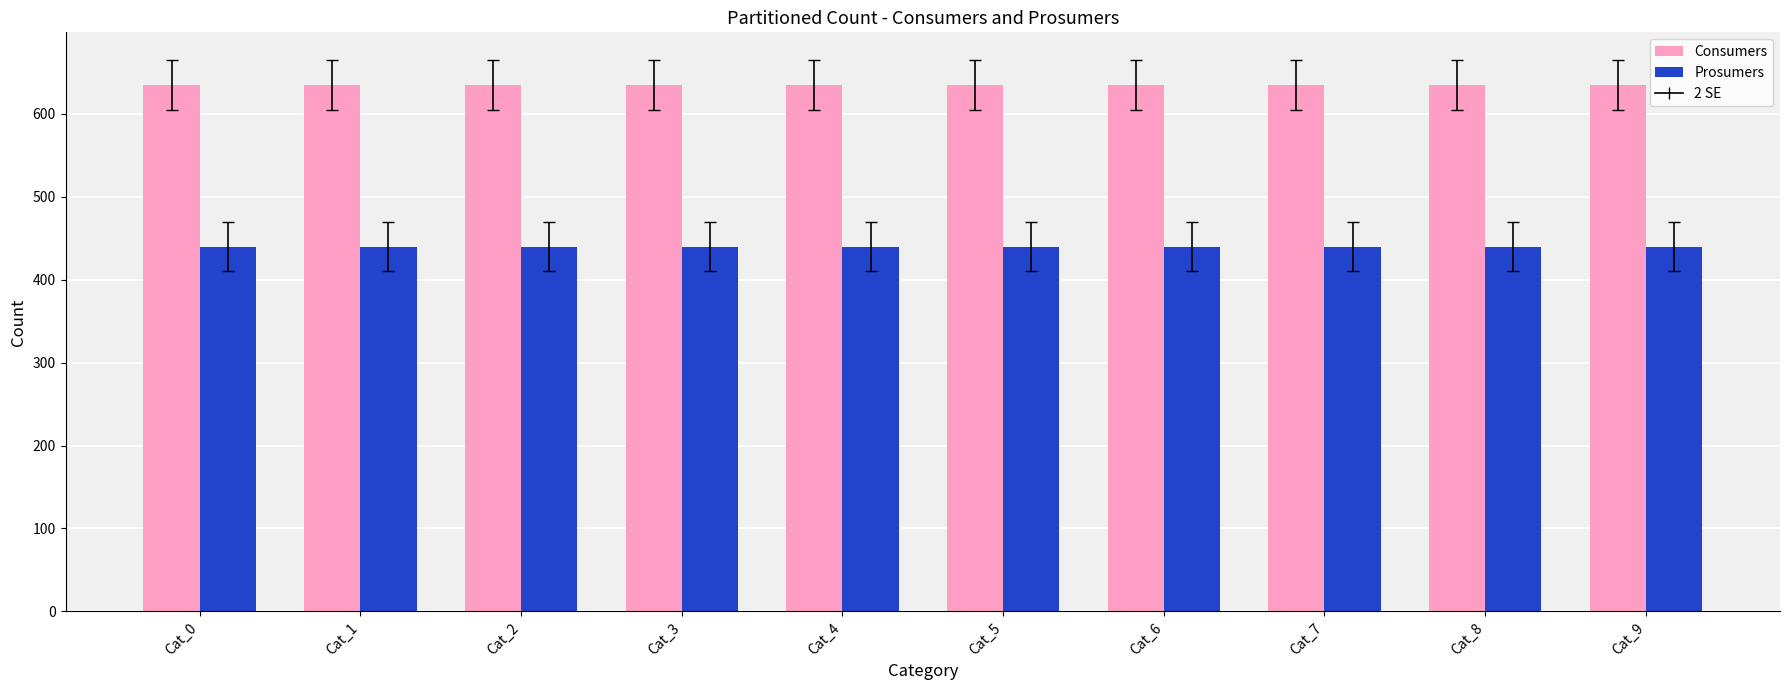

True or false: Prosumers has a value of 440 at Cat_5.

True